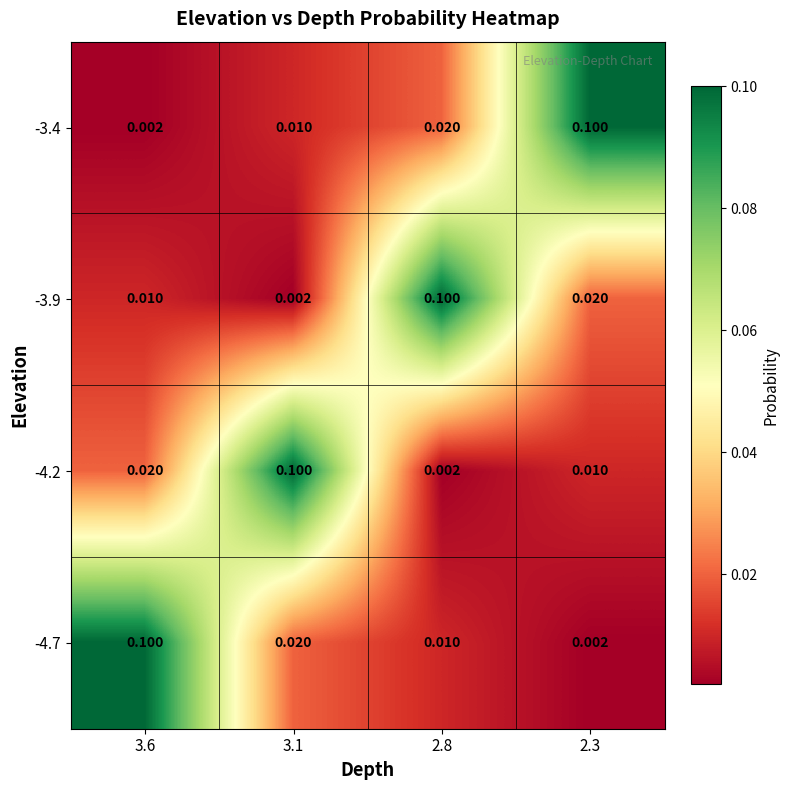

Is the value of -4.7 at 2.8 greater than the value of -3.9 at 2.8?

No